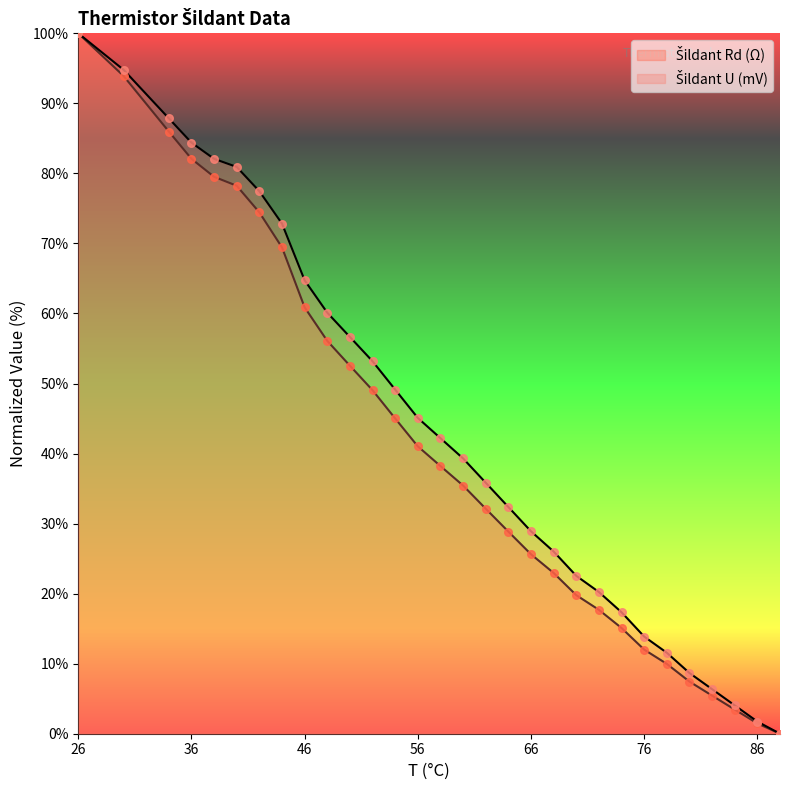

Which series contains the lowest Y value?

Šildant U (mV)